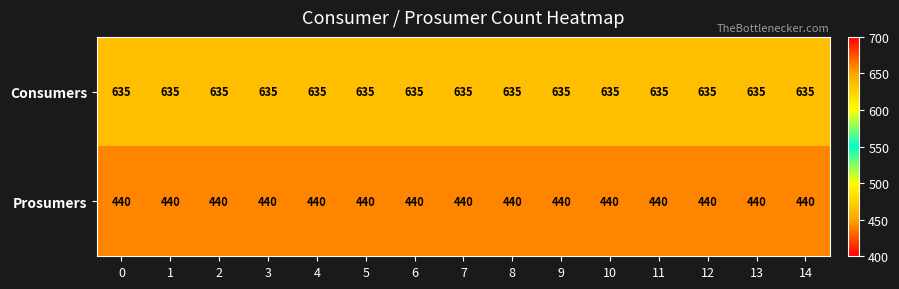

True or false: Prosumers has a value of 733 at 7.

False